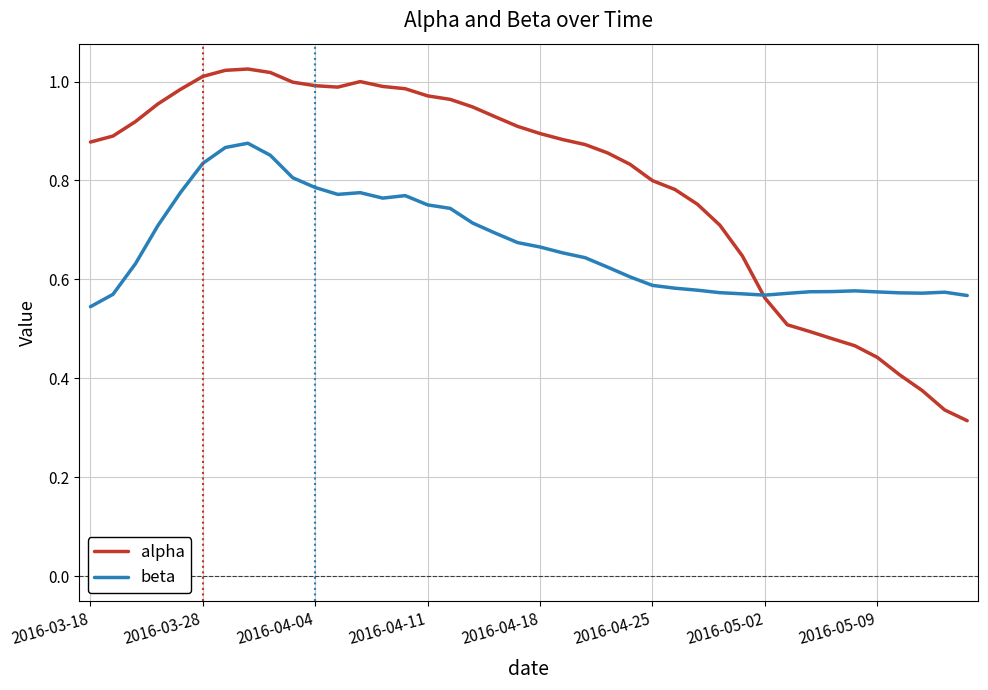

Which series has the largest total across all categories?

alpha